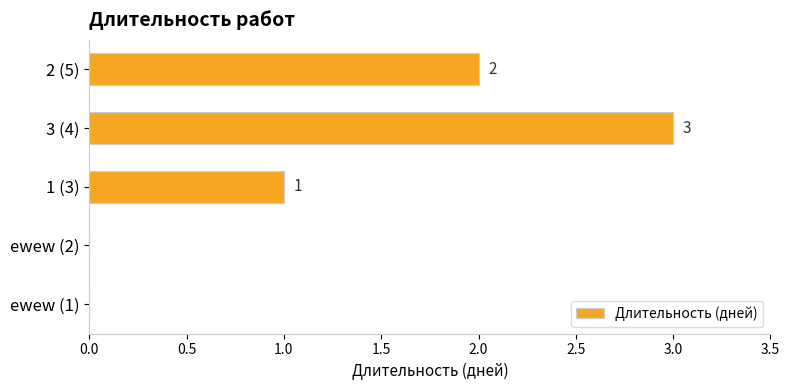

True or false: the data shows 1 at 2 (5).

False